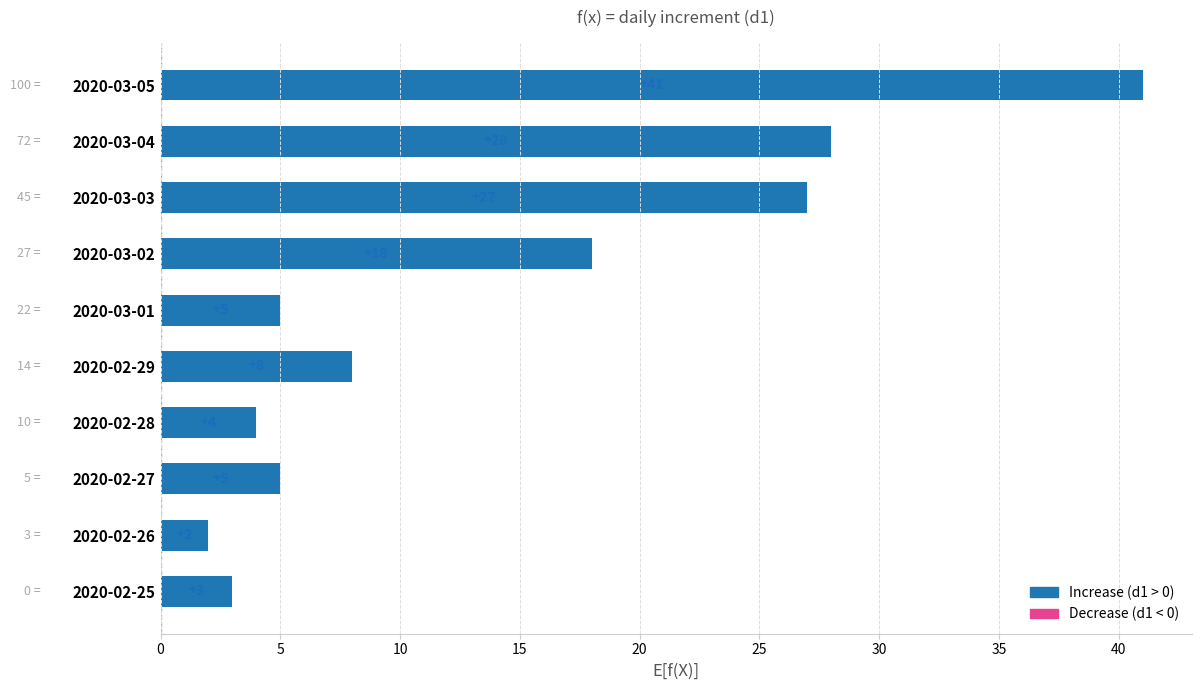

What is the maximum value shown in the chart?

41